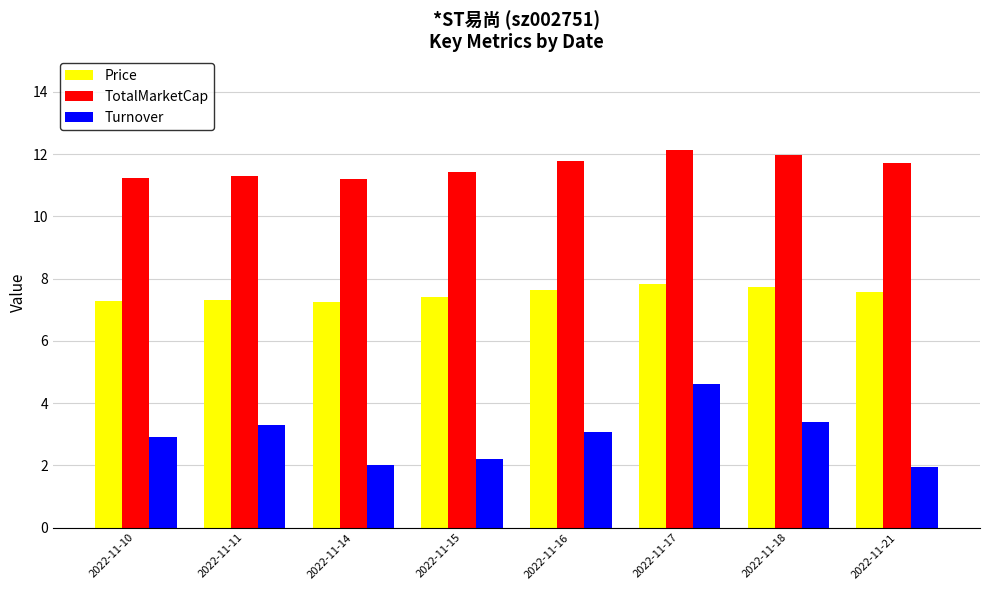

Which category has the highest value across all series?

2022-11-17